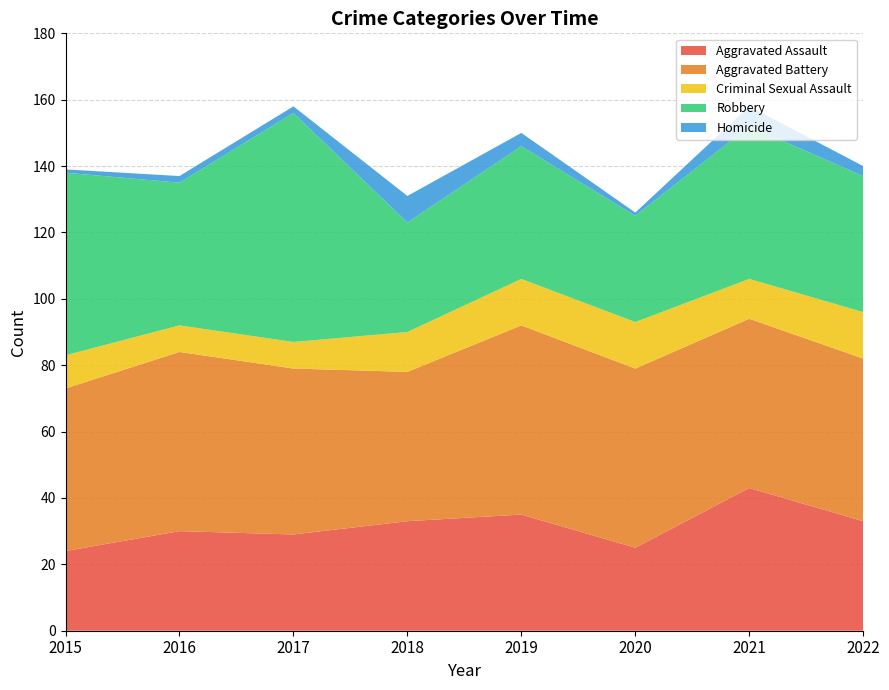

Reading left to right, list all the values displayed in this chart.

Aggravated Assault: 24	30	29	33	35	25	43	33
Aggravated Battery: 49	54	50	45	57	54	51	49
Criminal Sexual Assault: 10	8	8	12	14	14	12	14
Robbery: 55	43	69	33	40	32	46	41
Homicide: 1	2	2	8	4	1	6	3